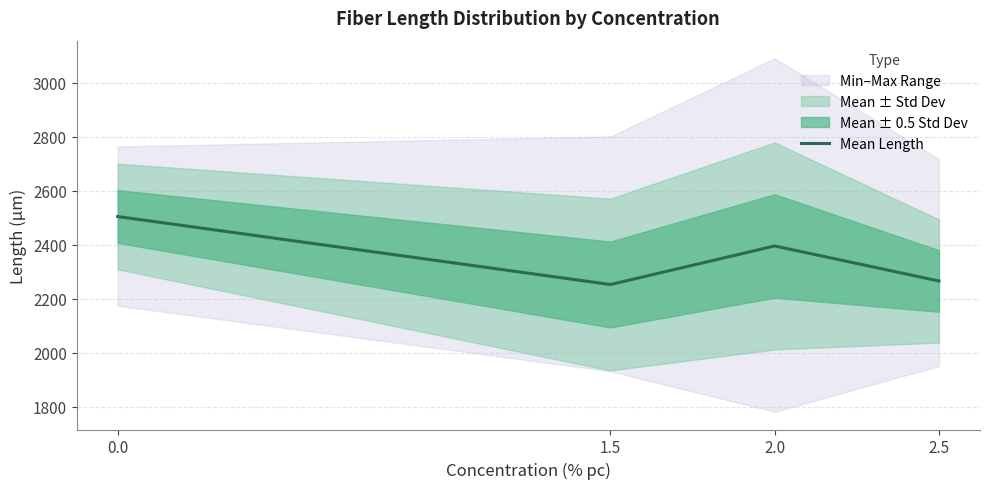

At which label is the value closest to 2378?

2.0